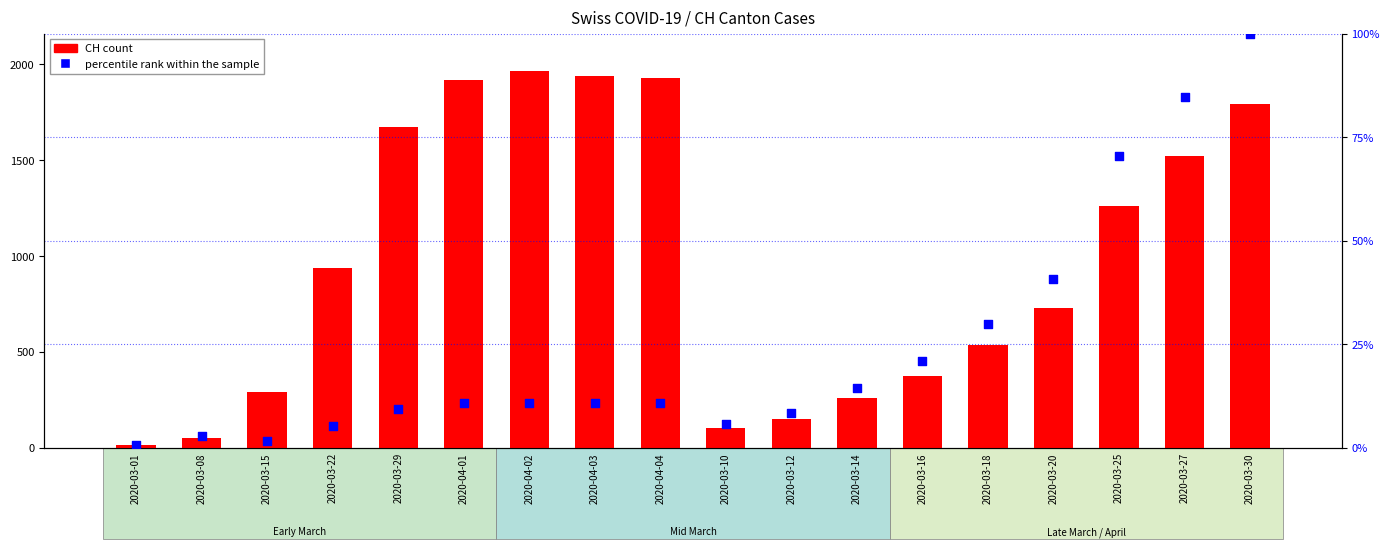

Which series has the largest Y range (max minus min)?

CH (count)